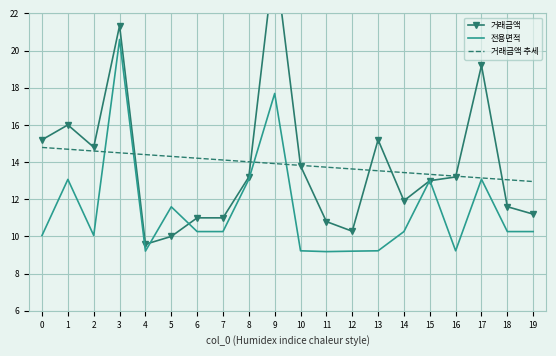

What is the smallest value displayed?

9.2